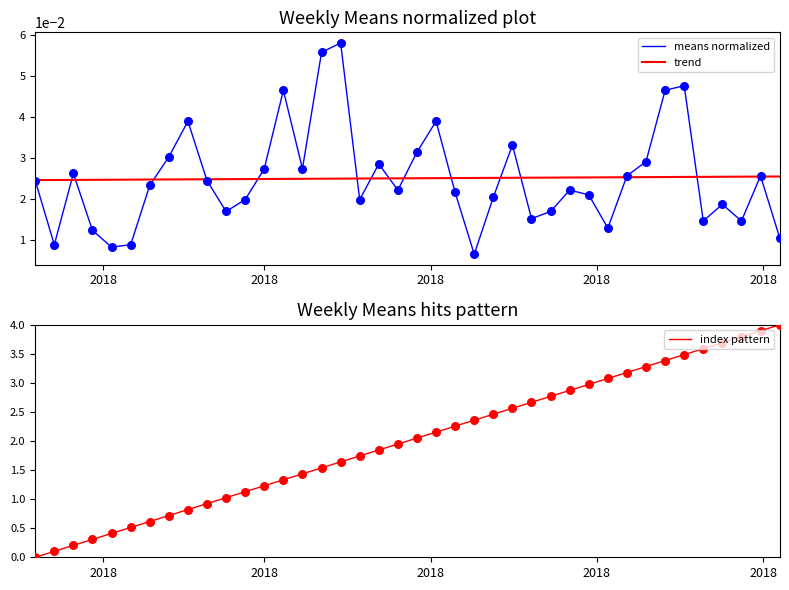

What are all the series names shown in the legend?

means normalized, trend, index pattern